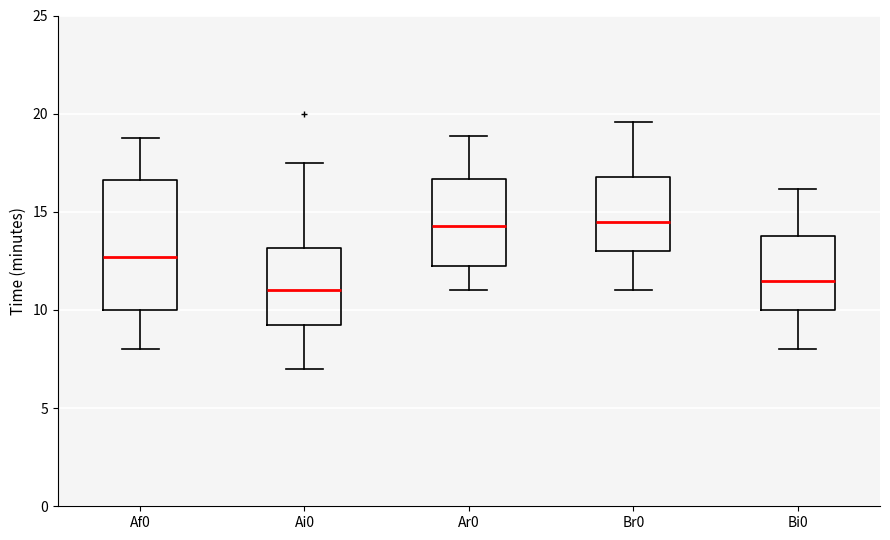

Comparing the boxes themselves (not the whiskers), which one is the tallest?

Af0